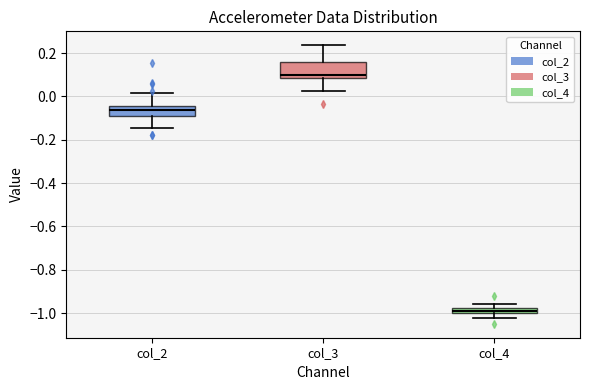

Comparing the boxes themselves (not the whiskers), which one is the tallest?

col_3